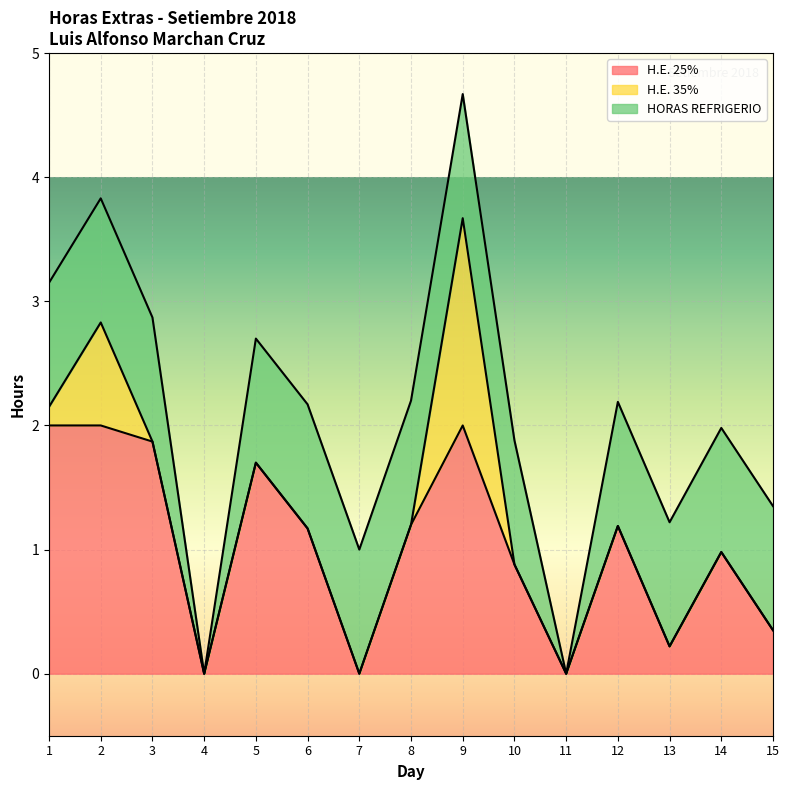

What are all the series names shown in the legend?

H.E. 25%, H.E. 35%, HORAS REFRIGERIO